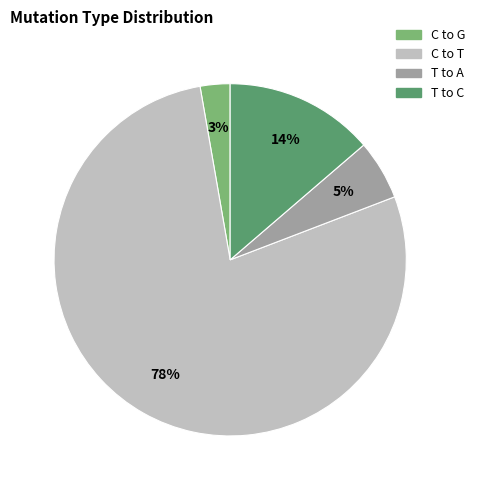

Does any single category account for the majority?

Yes